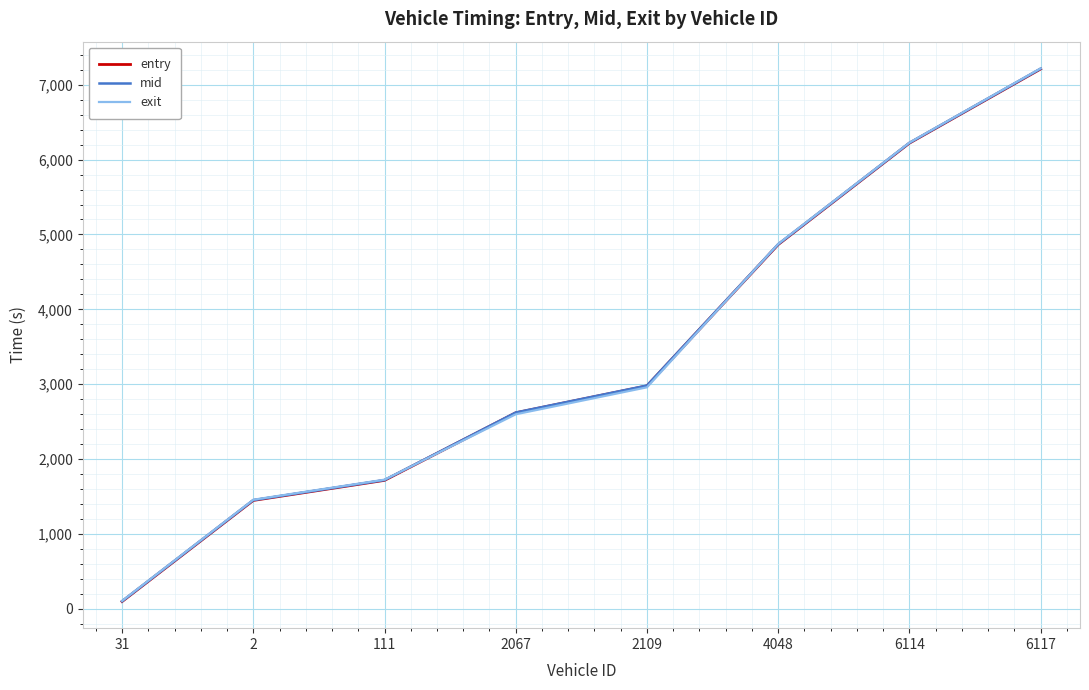

How many times do exit and mid cross each other?

2